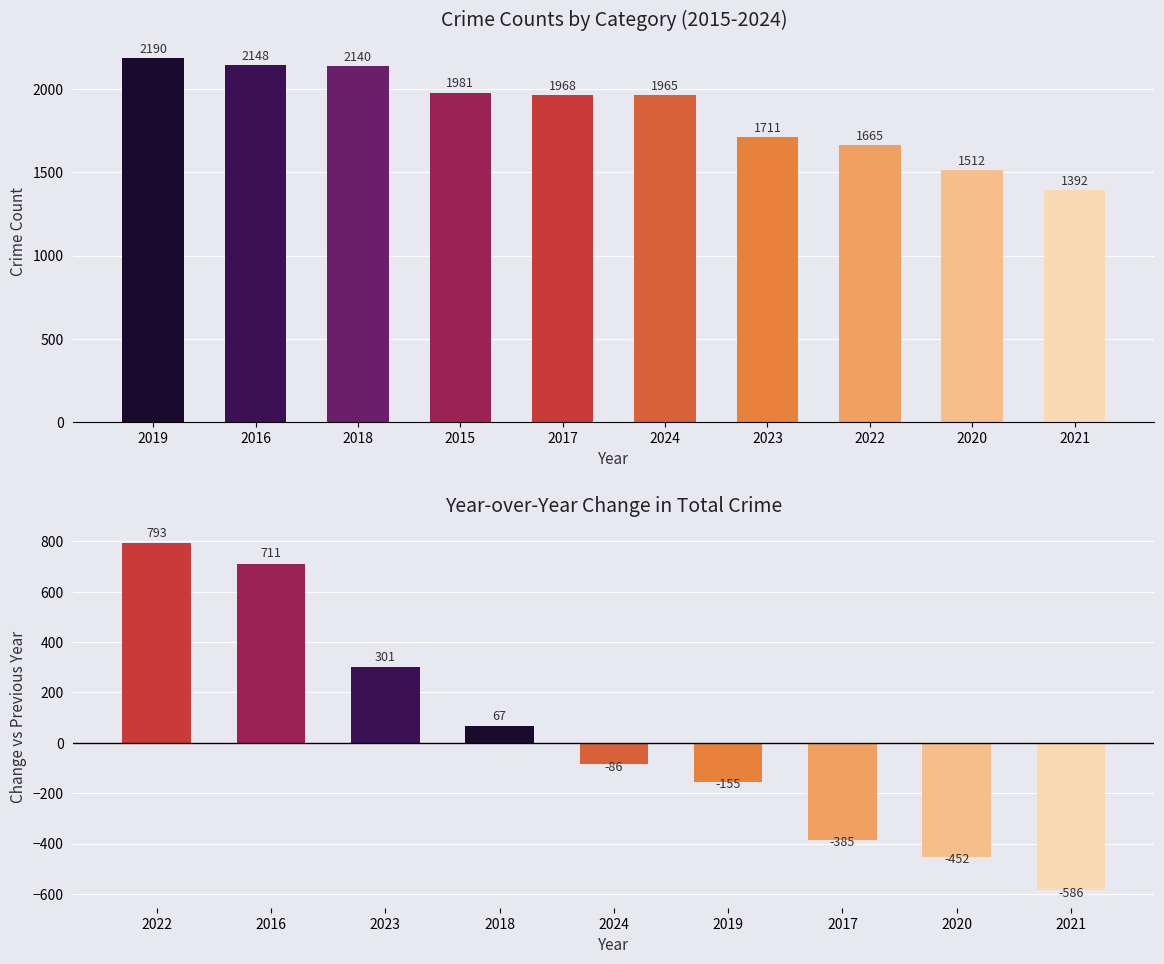

Count the number of categories in the chart.

10